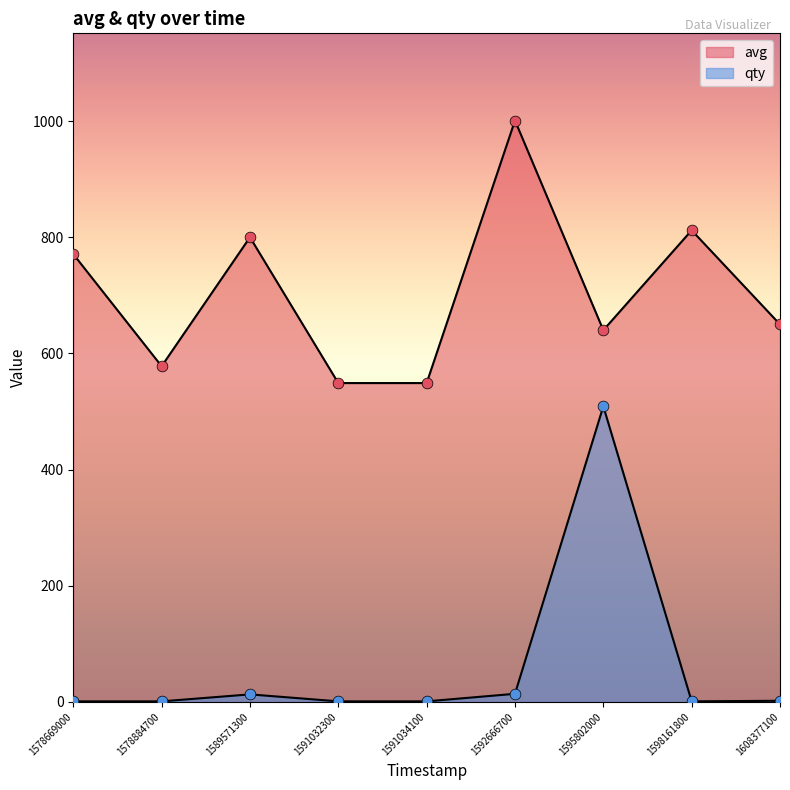

Is the value of qty at 1595802000 greater than the value of avg at 1591034100?

No